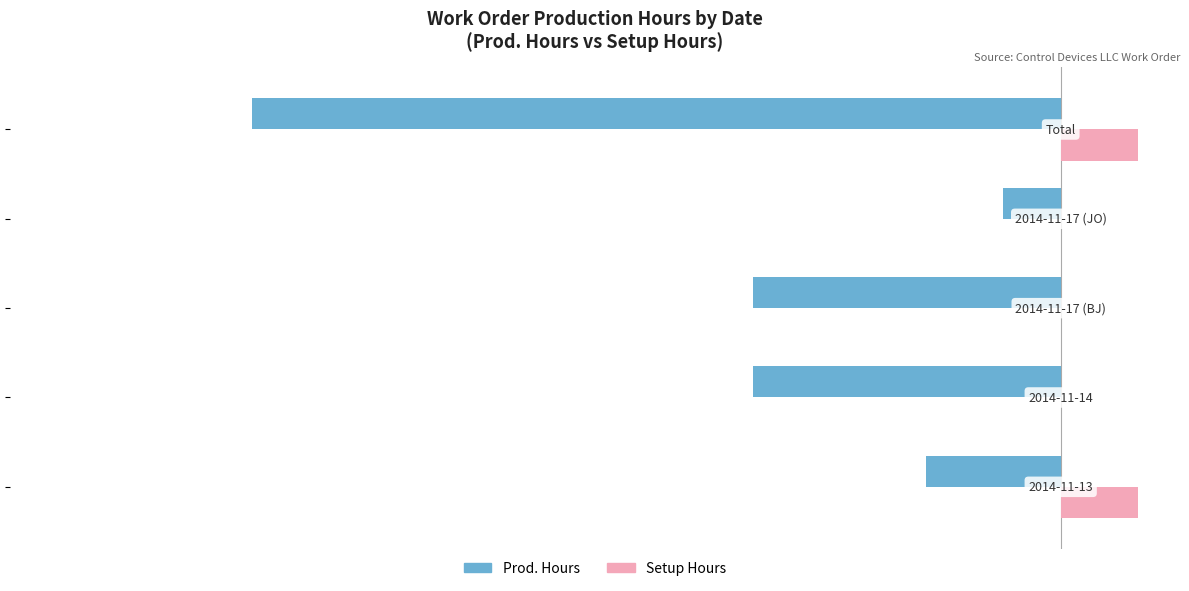

Count the Setup Hours values in the range 0 to 2.

5